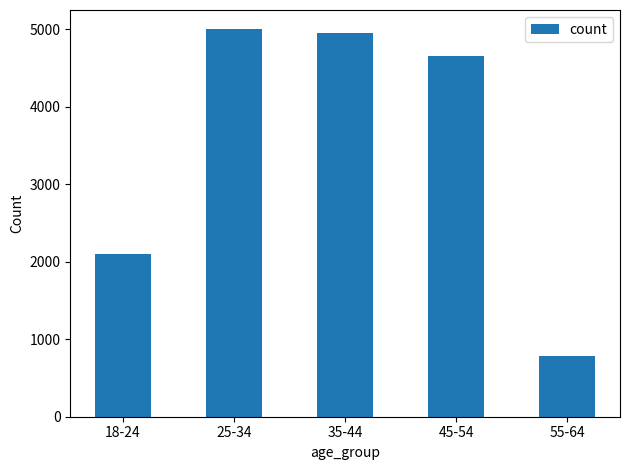

List the labels in order of value, largest first.

25-34, 35-44, 45-54, 18-24, 55-64